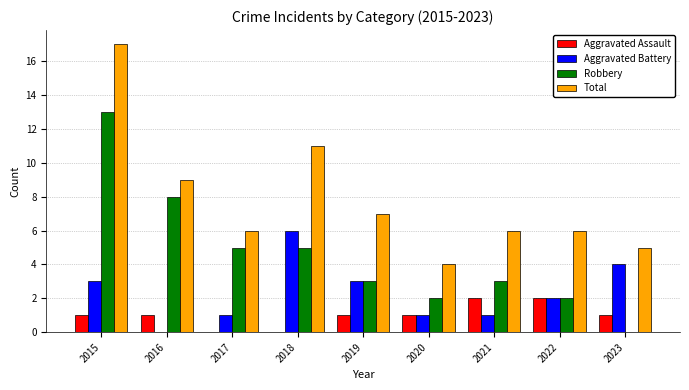

The Aggravated Assault series shows 1 at 2019. True or false?

True